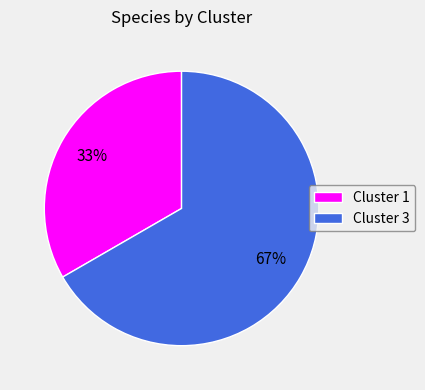

Count the number of slices in the pie.

2